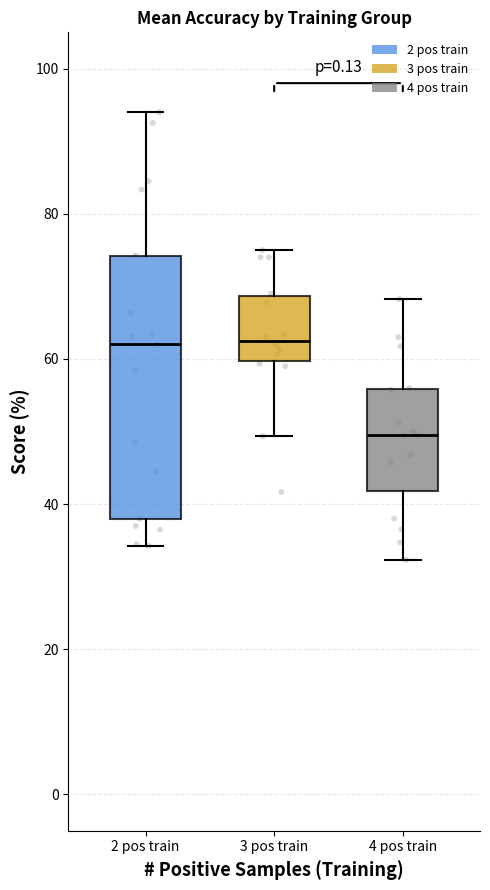

Comparing the boxes themselves (not the whiskers), which one is the tallest?

2 pos train